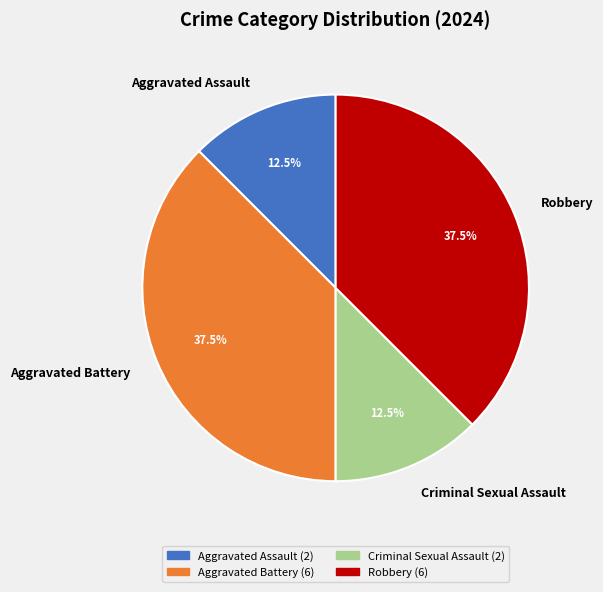

Does Robbery represent more than half of the total?

No